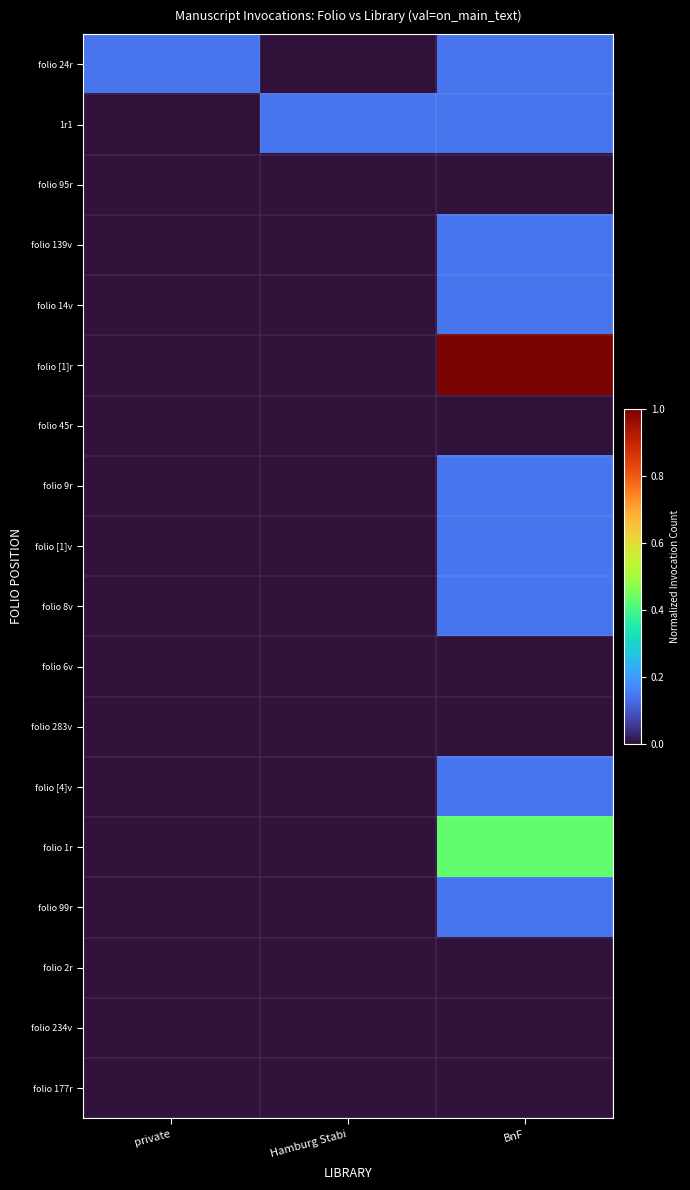

What is the spread (max minus min) of values at BnF?

1.0